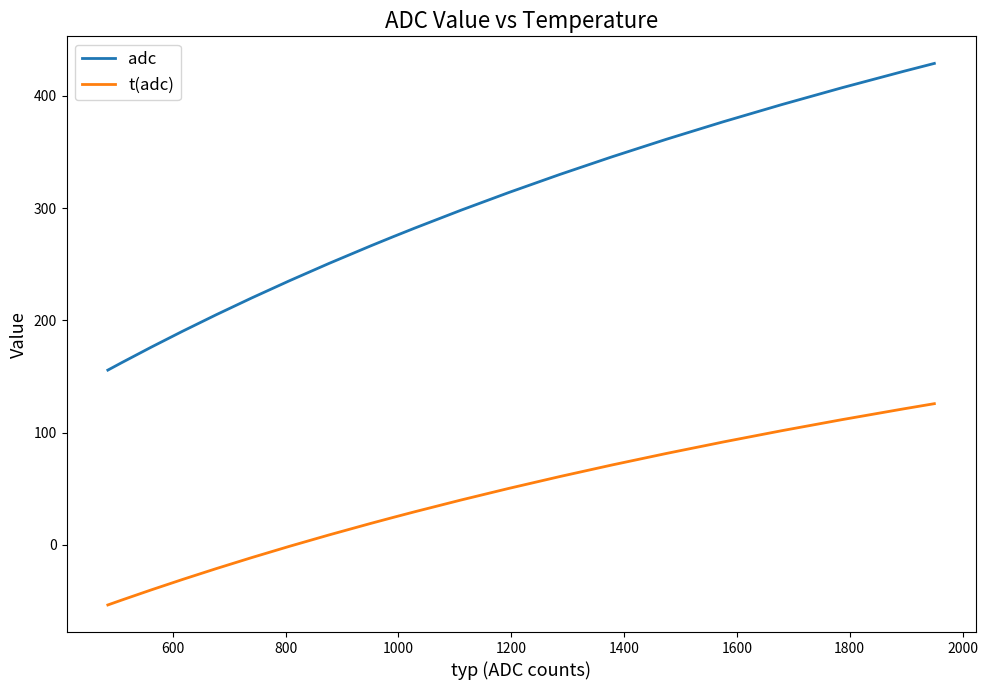

True or false: t(adc) has more than 1 points higher than both neighbors.

False